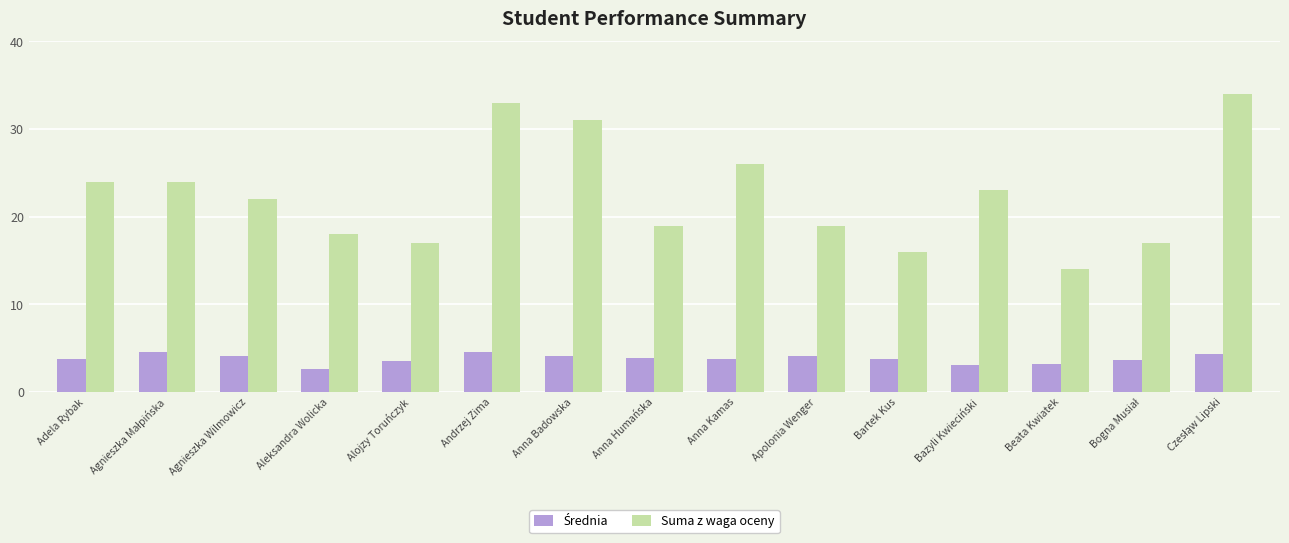

True or false: Suma z waga oceny has a value of 19.0 at Anna Humańska.

True